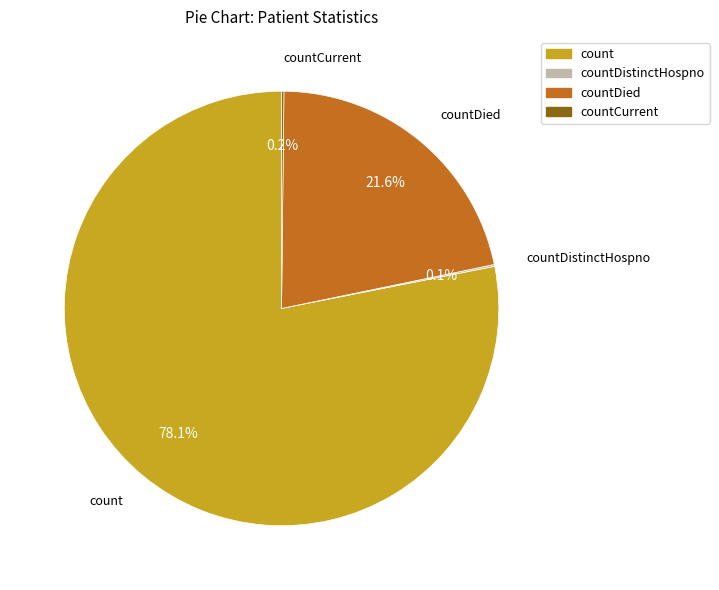

Is there a majority slice in this chart?

Yes